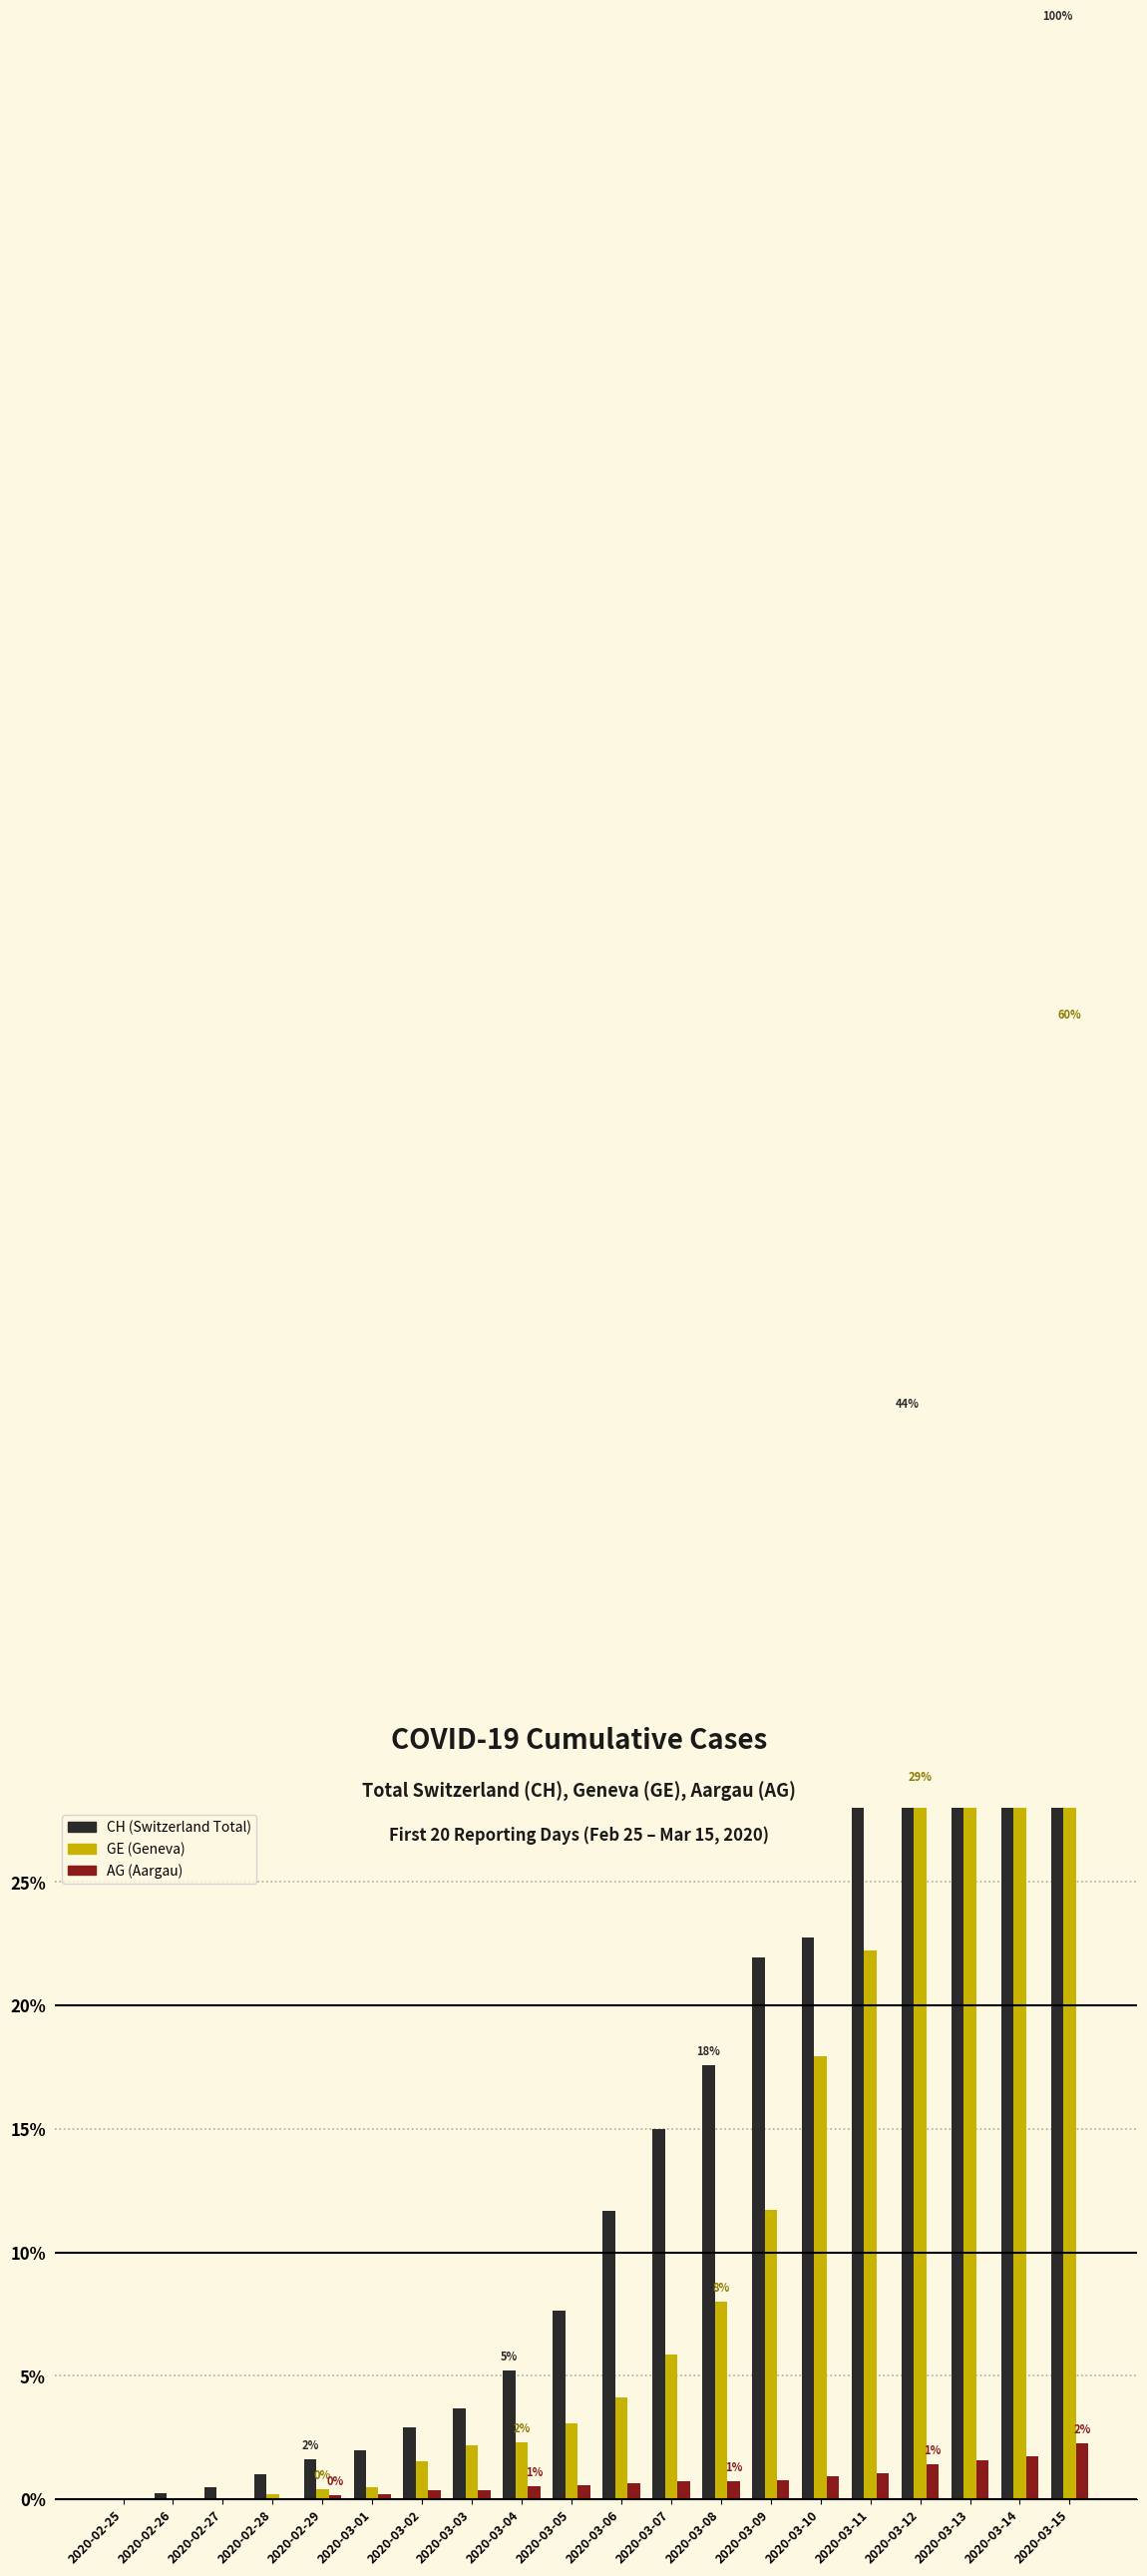

At how many categories does at least one series exceed 955?

3